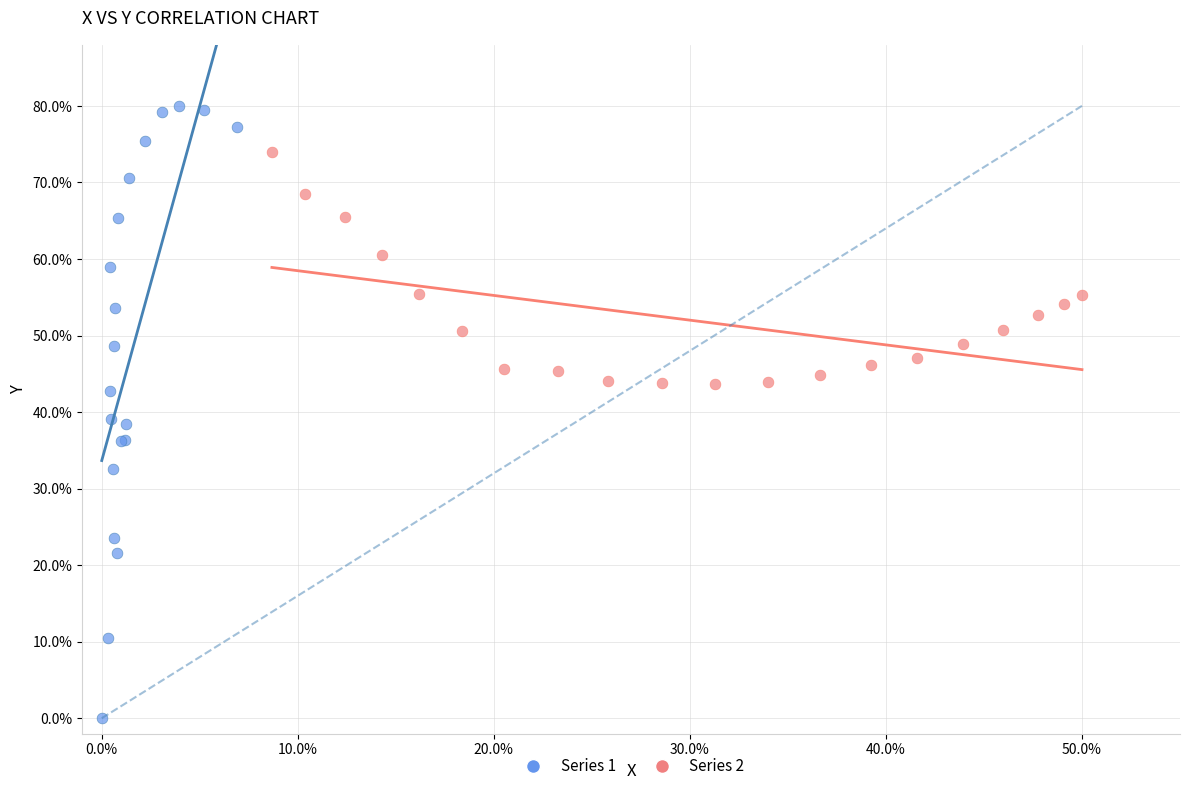

What are all the series names shown in the legend?

Series 1, Series 2